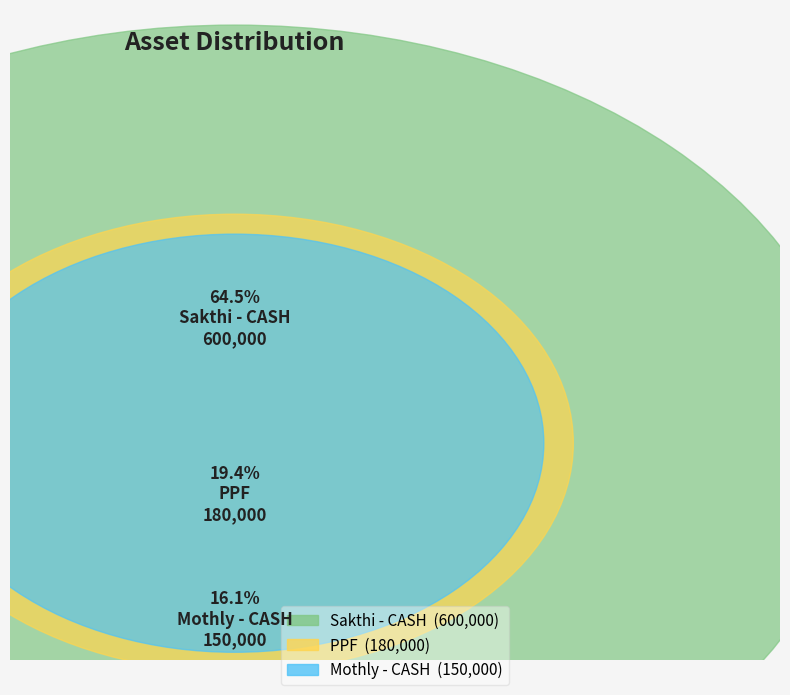

Which slice is the largest?

Sakthi - CASH